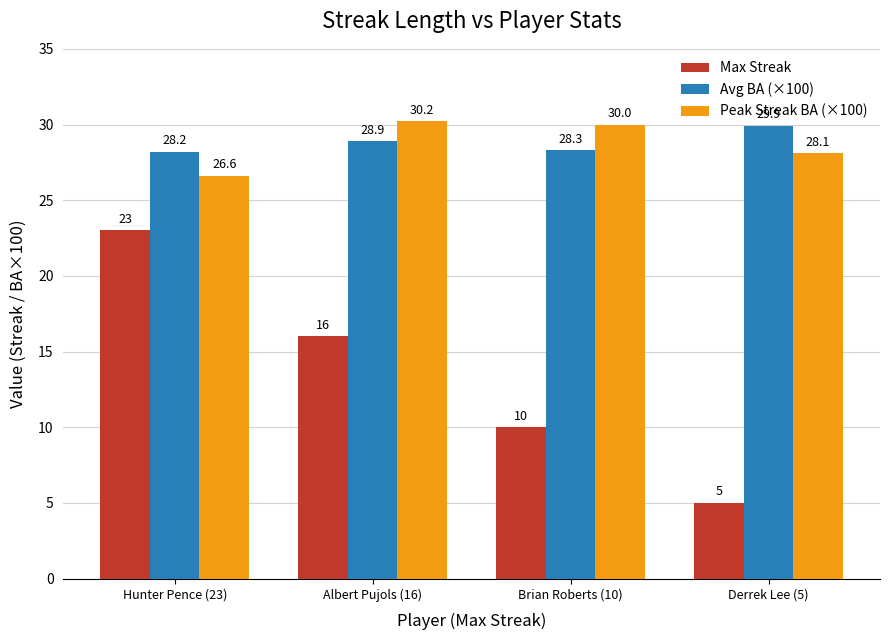

What is the difference between the second highest and minimum values in the Avg BA (×100) series?

0.7